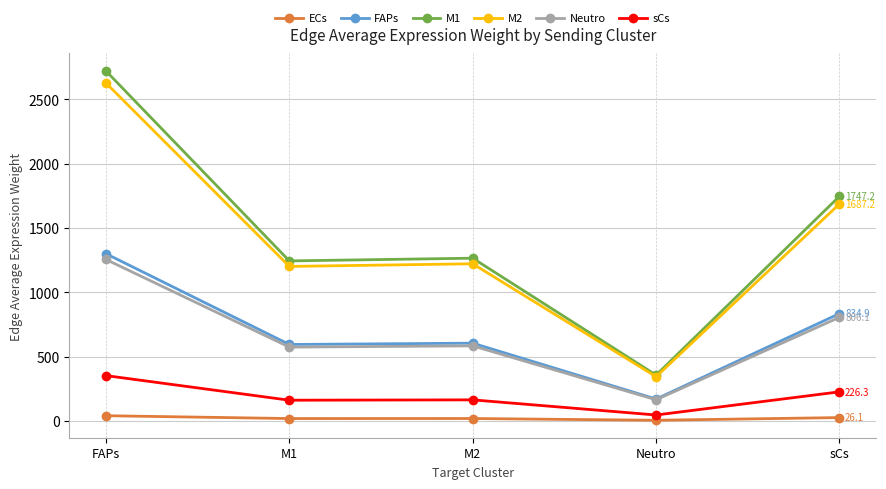

What is the total value across all series at sCs?

5327.9